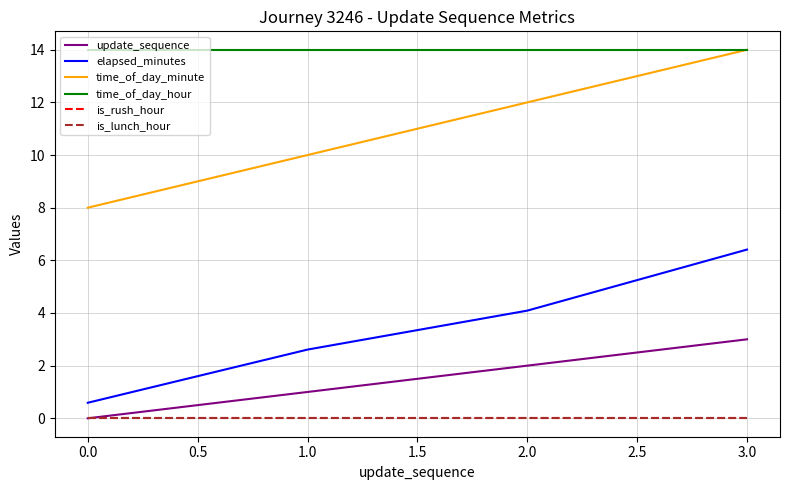

True or false: elapsed_minutes has more than 1 interior local peaks.

False